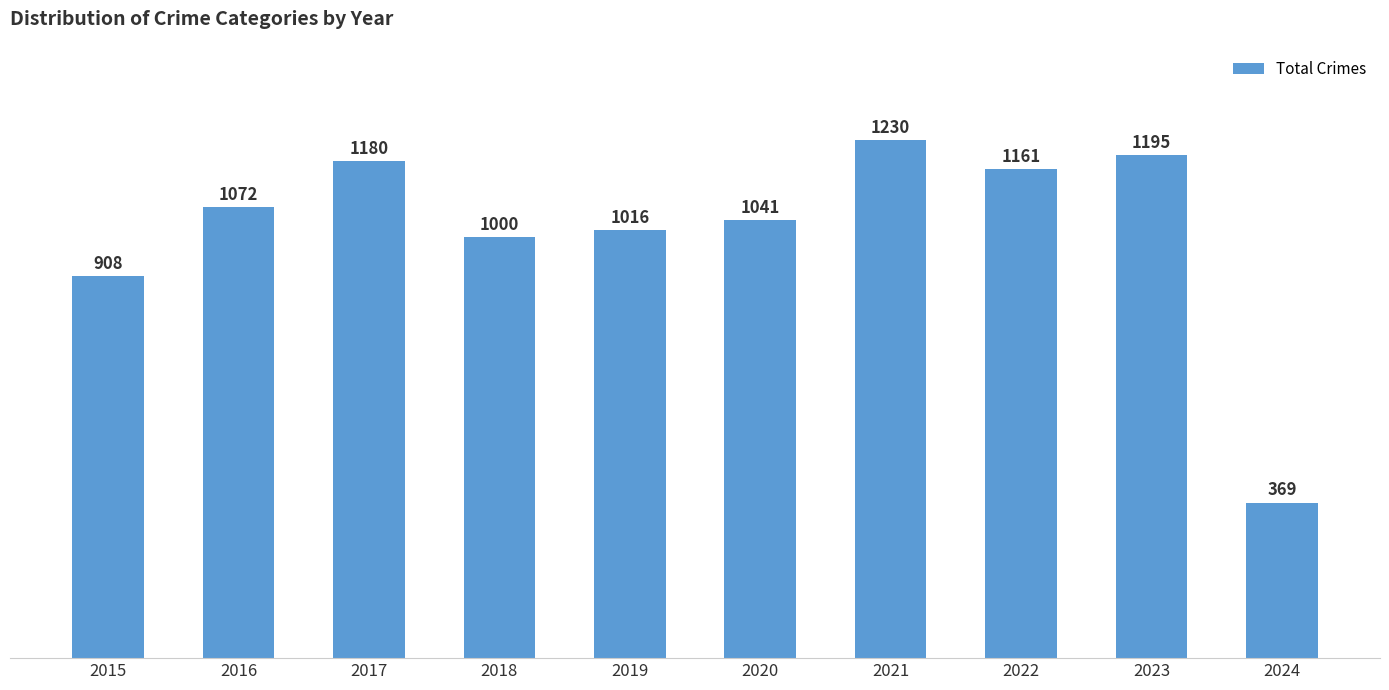

What is the difference between the second highest and minimum values?

826